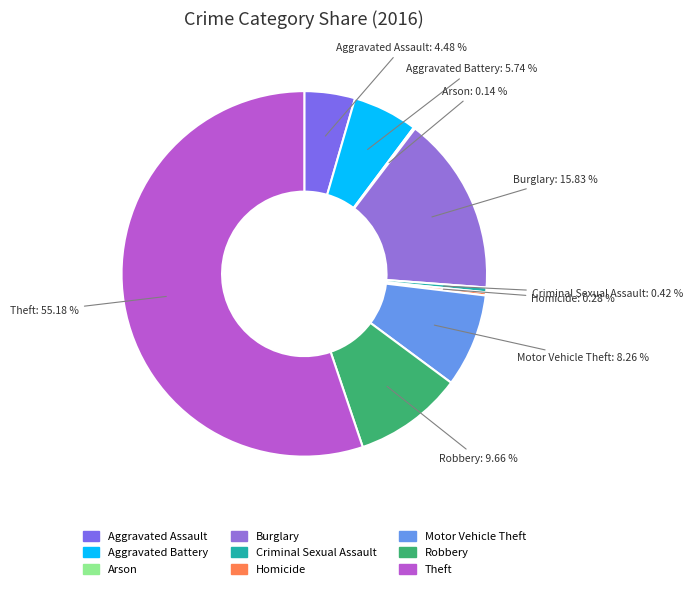

To the nearest percent, what portion does Aggravated Assault represent?

4%